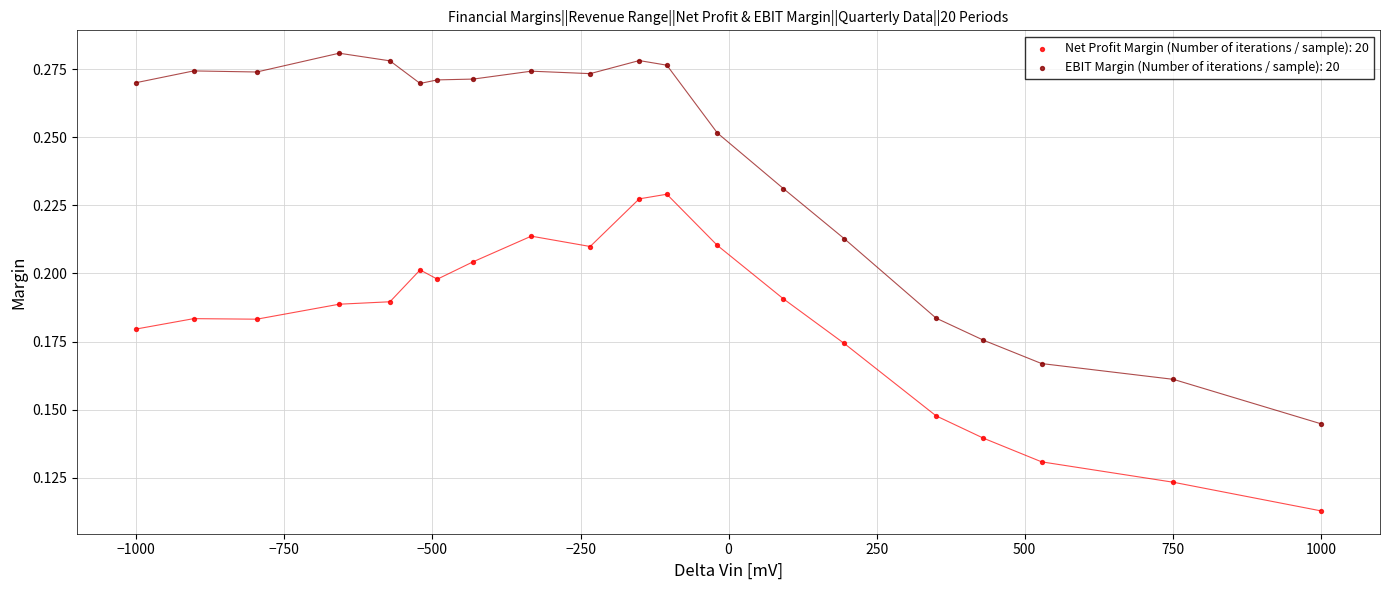

What are all the series names shown in the legend?

Net Profit Margin (Number of iterations / sample): 20, EBIT Margin (Number of iterations / sample): 20